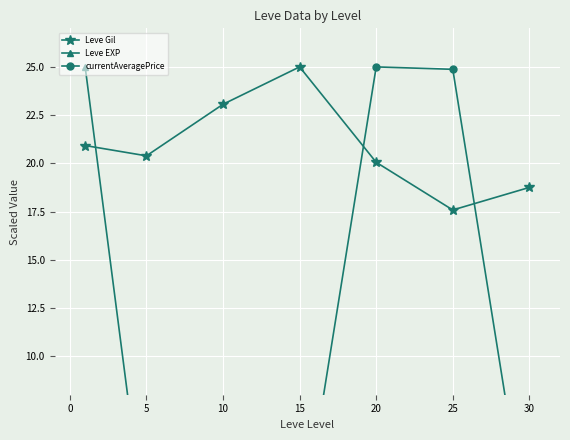

What is the highest value of the Leve Gil series?

25.0